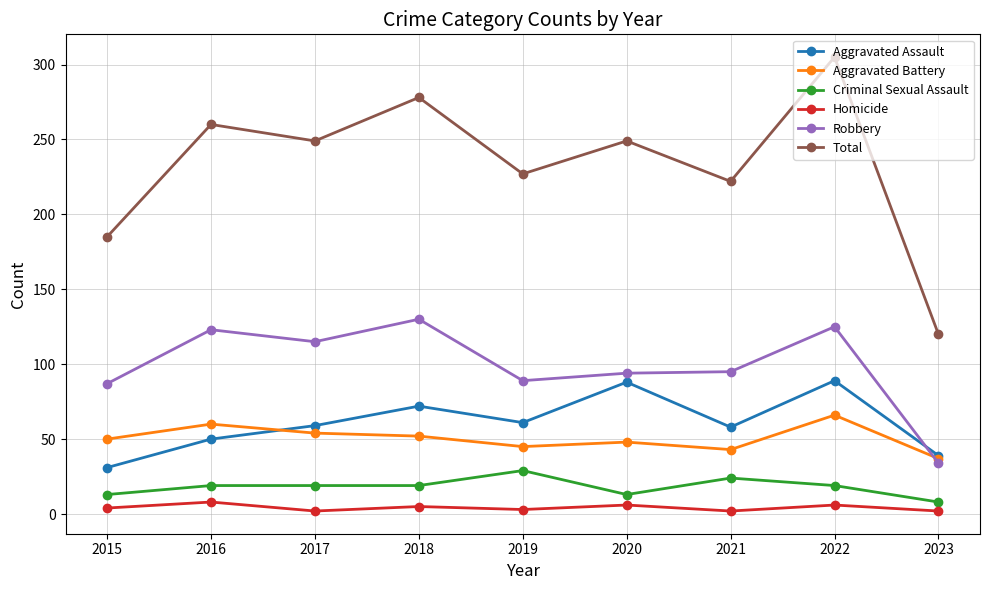

What is the value of the Robbery point at the 8th from the left?

125